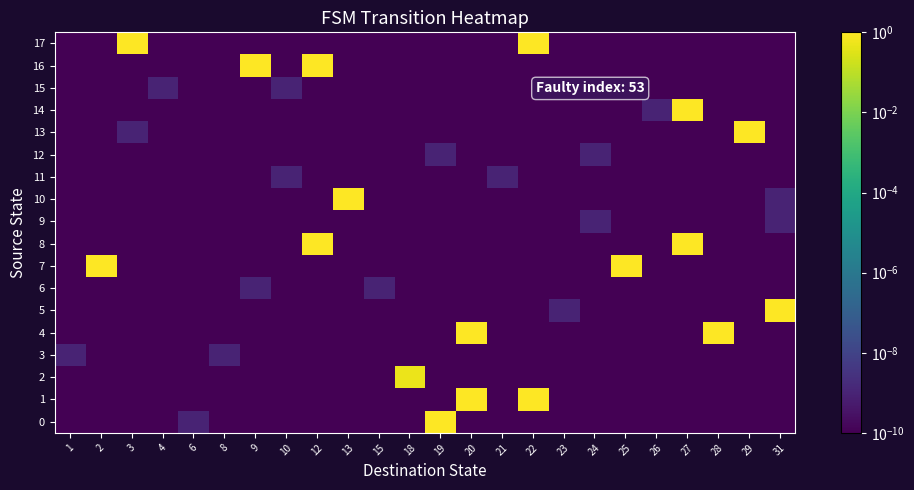

Reading right to left, transcribe all the data shown in this chart.

0: 31=0.0	29=0.0	28=0.0	27=0.0	26=0.0	25=0.0	24=0.0	23=0.0	22=0.0	21=0.0	20=0.0	19=1.0	18=0.0	15=0.0	13=0.0	12=0.0	10=0.0	9=0.0	8=0.0	6=0.0	4=0.0	3=0.0	2=0.0	1=0.0
1: 31=0.0	29=0.0	28=0.0	27=0.0	26=0.0	25=0.0	24=0.0	23=0.0	22=1.0	21=0.0	20=1.0	19=0.0	18=0.0	15=0.0	13=0.0	12=0.0	10=0.0	9=0.0	8=0.0	6=0.0	4=0.0	3=0.0	2=0.0	1=0.0
2: 31=0.0	29=0.0	28=0.0	27=0.0	26=0.0	25=0.0	24=0.0	23=0.0	22=0.0	21=0.0	20=0.0	19=0.0	18=0.5	15=0.0	13=0.0	12=0.0	10=0.0	9=0.0	8=0.0	6=0.0	4=0.0	3=0.0	2=0.0	1=0.0
3: 31=0.0	29=0.0	28=0.0	27=0.0	26=0.0	25=0.0	24=0.0	23=0.0	22=0.0	21=0.0	20=0.0	19=0.0	18=0.0	15=0.0	13=0.0	12=0.0	10=0.0	9=0.0	8=0.0	6=0.0	4=0.0	3=0.0	2=0.0	1=0.0
4: 31=0.0	29=0.0	28=1.0	27=0.0	26=0.0	25=0.0	24=0.0	23=0.0	22=0.0	21=0.0	20=1.0	19=0.0	18=0.0	15=0.0	13=0.0	12=0.0	10=0.0	9=0.0	8=0.0	6=0.0	4=0.0	3=0.0	2=0.0	1=0.0
5: 31=1.0	29=0.0	28=0.0	27=0.0	26=0.0	25=0.0	24=0.0	23=0.0	22=0.0	21=0.0	20=0.0	19=0.0	18=0.0	15=0.0	13=0.0	12=0.0	10=0.0	9=0.0	8=0.0	6=0.0	4=0.0	3=0.0	2=0.0	1=0.0
6: 31=0.0	29=0.0	28=0.0	27=0.0	26=0.0	25=0.0	24=0.0	23=0.0	22=0.0	21=0.0	20=0.0	19=0.0	18=0.0	15=0.0	13=0.0	12=0.0	10=0.0	9=0.0	8=0.0	6=0.0	4=0.0	3=0.0	2=0.0	1=0.0
7: 31=0.0	29=0.0	28=0.0	27=0.0	26=0.0	25=1.0	24=0.0	23=0.0	22=0.0	21=0.0	20=0.0	19=0.0	18=0.0	15=0.0	13=0.0	12=0.0	10=0.0	9=0.0	8=0.0	6=0.0	4=0.0	3=0.0	2=1.0	1=0.0
8: 31=0.0	29=0.0	28=0.0	27=1.0	26=0.0	25=0.0	24=0.0	23=0.0	22=0.0	21=0.0	20=0.0	19=0.0	18=0.0	15=0.0	13=0.0	12=1.0	10=0.0	9=0.0	8=0.0	6=0.0	4=0.0	3=0.0	2=0.0	1=0.0
9: 31=0.0	29=0.0	28=0.0	27=0.0	26=0.0	25=0.0	24=0.0	23=0.0	22=0.0	21=0.0	20=0.0	19=0.0	18=0.0	15=0.0	13=0.0	12=0.0	10=0.0	9=0.0	8=0.0	6=0.0	4=0.0	3=0.0	2=0.0	1=0.0
10: 31=0.0	29=0.0	28=0.0	27=0.0	26=0.0	25=0.0	24=0.0	23=0.0	22=0.0	21=0.0	20=0.0	19=0.0	18=0.0	15=0.0	13=1.0	12=0.0	10=0.0	9=0.0	8=0.0	6=0.0	4=0.0	3=0.0	2=0.0	1=0.0
11: 31=0.0	29=0.0	28=0.0	27=0.0	26=0.0	25=0.0	24=0.0	23=0.0	22=0.0	21=0.0	20=0.0	19=0.0	18=0.0	15=0.0	13=0.0	12=0.0	10=0.0	9=0.0	8=0.0	6=0.0	4=0.0	3=0.0	2=0.0	1=0.0
12: 31=0.0	29=0.0	28=0.0	27=0.0	26=0.0	25=0.0	24=0.0	23=0.0	22=0.0	21=0.0	20=0.0	19=0.0	18=0.0	15=0.0	13=0.0	12=0.0	10=0.0	9=0.0	8=0.0	6=0.0	4=0.0	3=0.0	2=0.0	1=0.0
13: 31=0.0	29=1.0	28=0.0	27=0.0	26=0.0	25=0.0	24=0.0	23=0.0	22=0.0	21=0.0	20=0.0	19=0.0	18=0.0	15=0.0	13=0.0	12=0.0	10=0.0	9=0.0	8=0.0	6=0.0	4=0.0	3=0.0	2=0.0	1=0.0
14: 31=0.0	29=0.0	28=0.0	27=1.0	26=0.0	25=0.0	24=0.0	23=0.0	22=0.0	21=0.0	20=0.0	19=0.0	18=0.0	15=0.0	13=0.0	12=0.0	10=0.0	9=0.0	8=0.0	6=0.0	4=0.0	3=0.0	2=0.0	1=0.0
15: 31=0.0	29=0.0	28=0.0	27=0.0	26=0.0	25=0.0	24=0.0	23=0.0	22=0.0	21=0.0	20=0.0	19=0.0	18=0.0	15=0.0	13=0.0	12=0.0	10=0.0	9=0.0	8=0.0	6=0.0	4=0.0	3=0.0	2=0.0	1=0.0
16: 31=0.0	29=0.0	28=0.0	27=0.0	26=0.0	25=0.0	24=0.0	23=0.0	22=0.0	21=0.0	20=0.0	19=0.0	18=0.0	15=0.0	13=0.0	12=1.0	10=0.0	9=1.0	8=0.0	6=0.0	4=0.0	3=0.0	2=0.0	1=0.0
17: 31=0.0	29=0.0	28=0.0	27=0.0	26=0.0	25=0.0	24=0.0	23=0.0	22=1.0	21=0.0	20=0.0	19=0.0	18=0.0	15=0.0	13=0.0	12=0.0	10=0.0	9=0.0	8=0.0	6=0.0	4=0.0	3=1.0	2=0.0	1=0.0